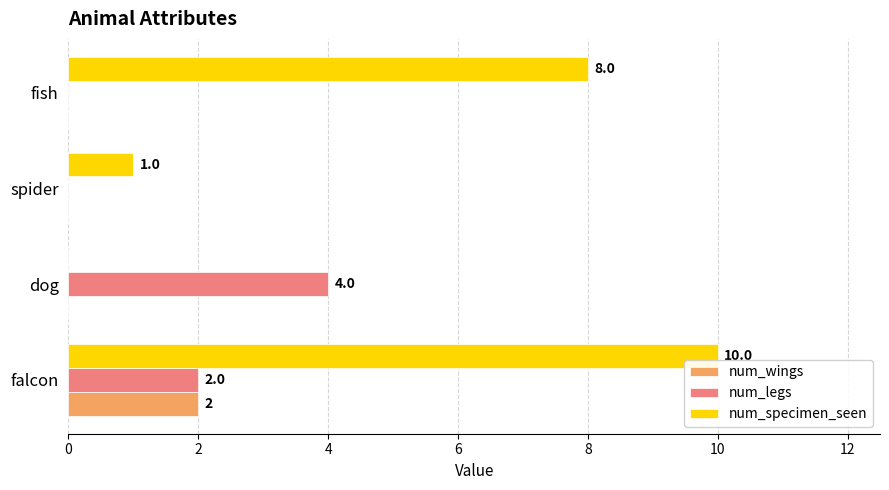

What is the maximum value shown in the chart?

10